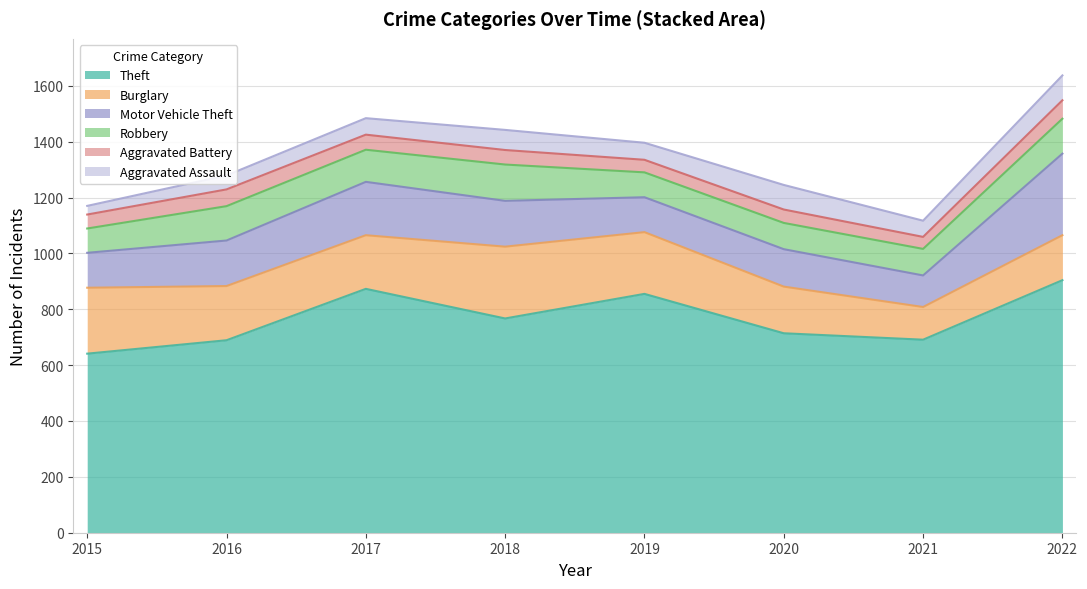

What is the greatest value displayed?

904